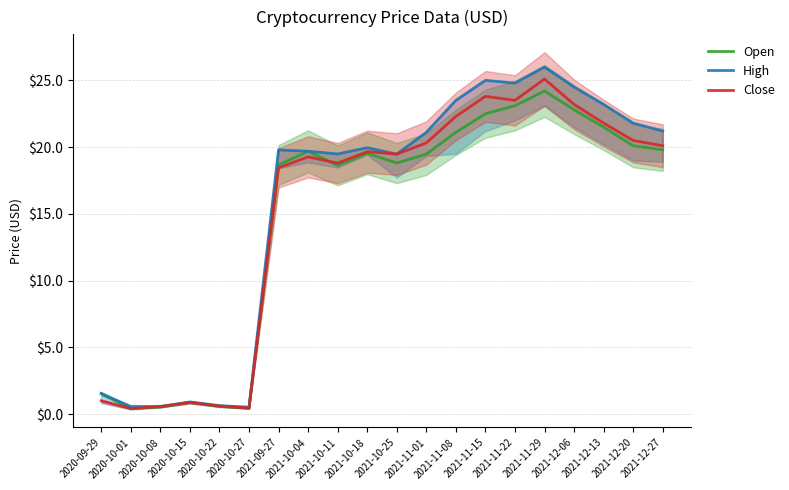

At how many categories does at least one series exceed 9?

14